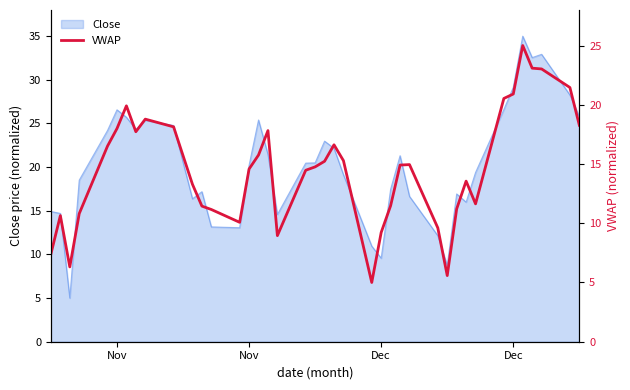

How many lines are shown in the chart?

1